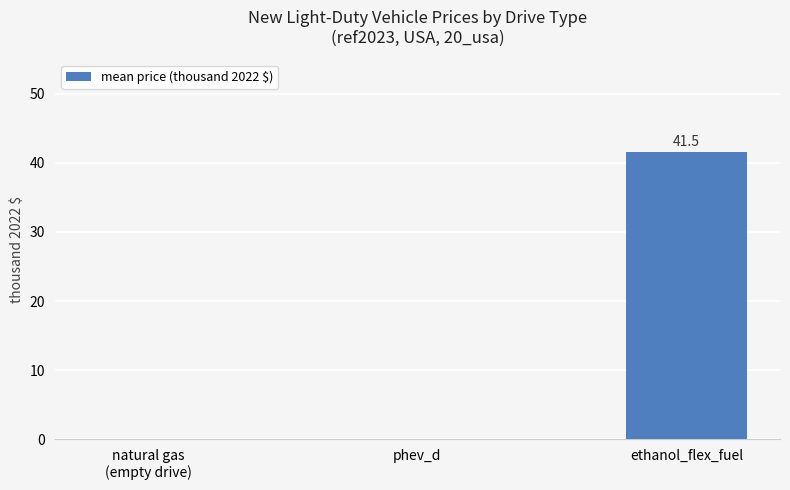

Reading left to right, extract all data points from this chart.

0.0	0.0	41.5